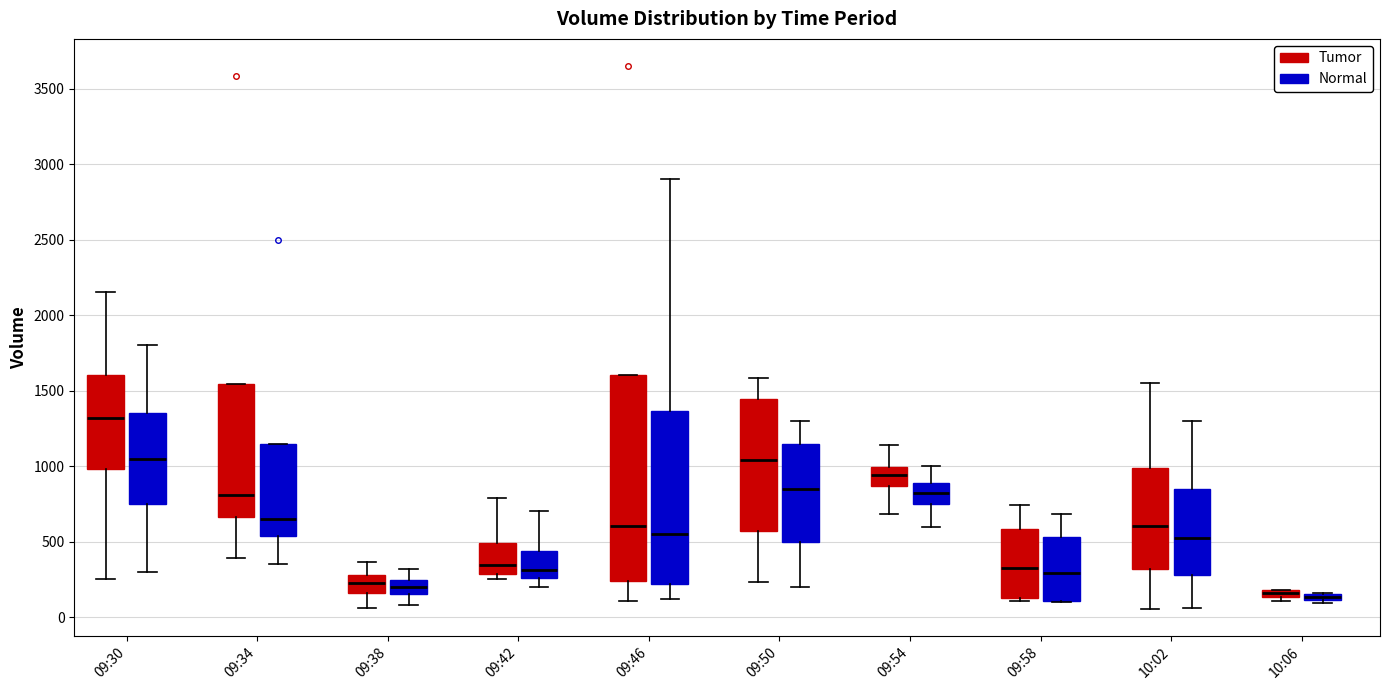

Comparing the boxes themselves (not the whiskers), which one is the tallest?

09:46 (Tumor)